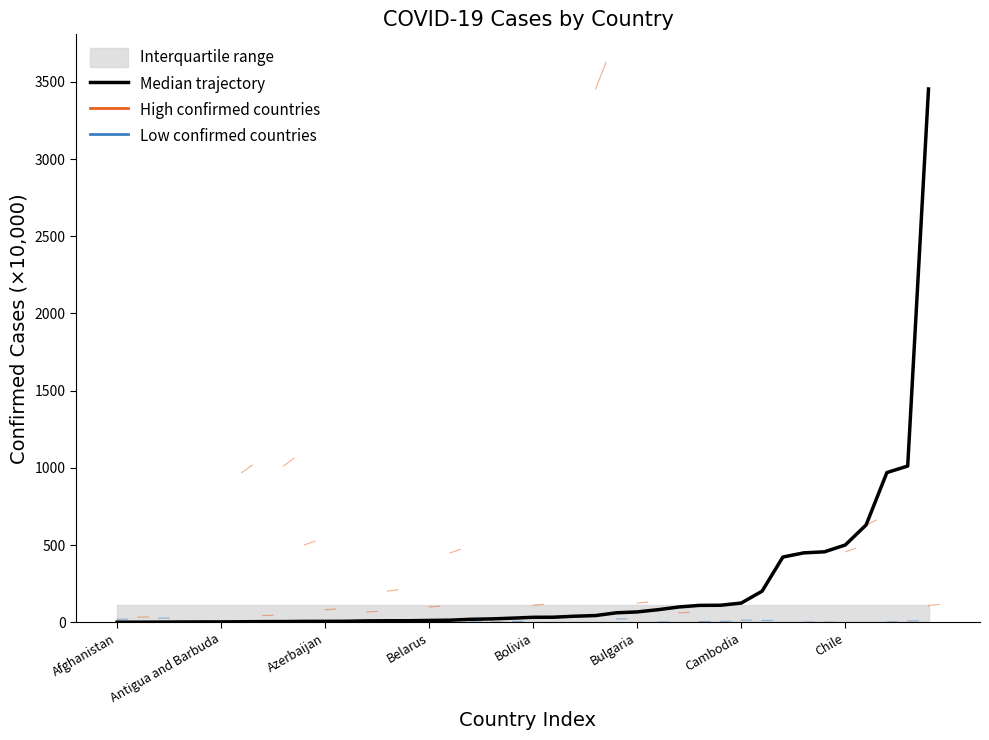

Reading left to right, what are all the values shown in this chart?

0.8	0.9	1.5	2.1	2.5	2.7	3.7	4.6	4.9	6.1	6.2	6.8	9.3	10.2	10.3	12.2	13.8	19.6	22.3	27.1	32.6	33.1	39.7	43.9	61.7	67.4	81.8	99.4	109.8	110.6	124.8	201.5	422.7	449.7	456.7	500.7	630.4	969.8	1012.1	3453.4